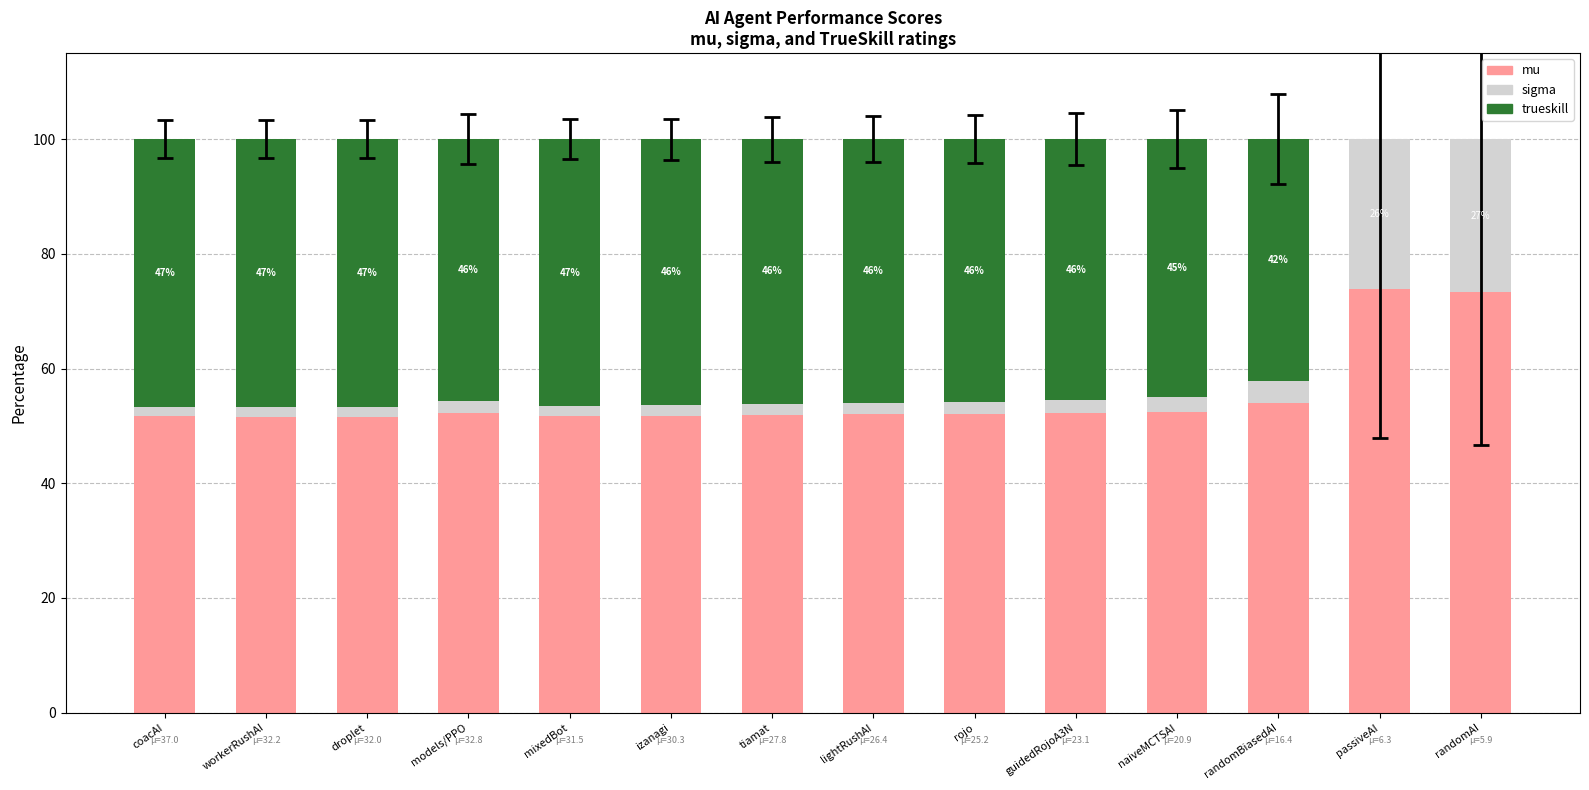

What are all the series names shown in the legend?

mu, sigma, trueskill